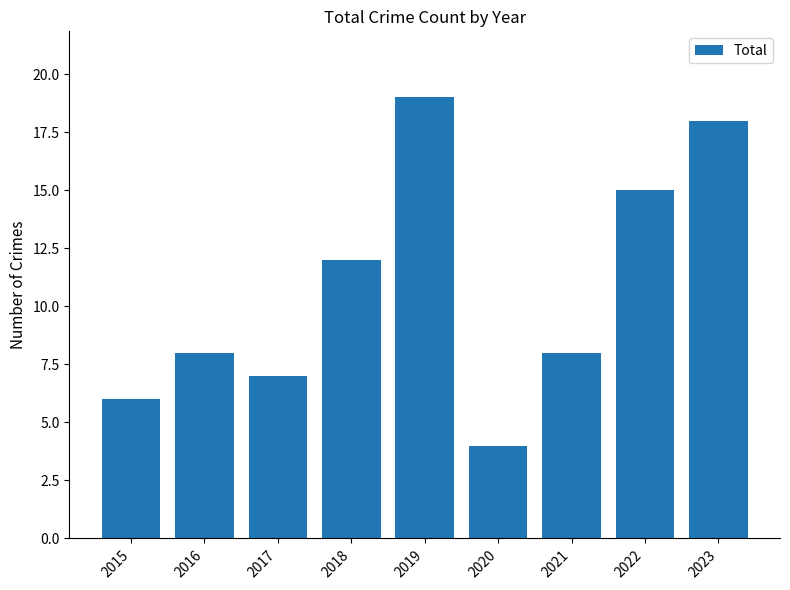

What is the value of the 7th bar from the left?

8